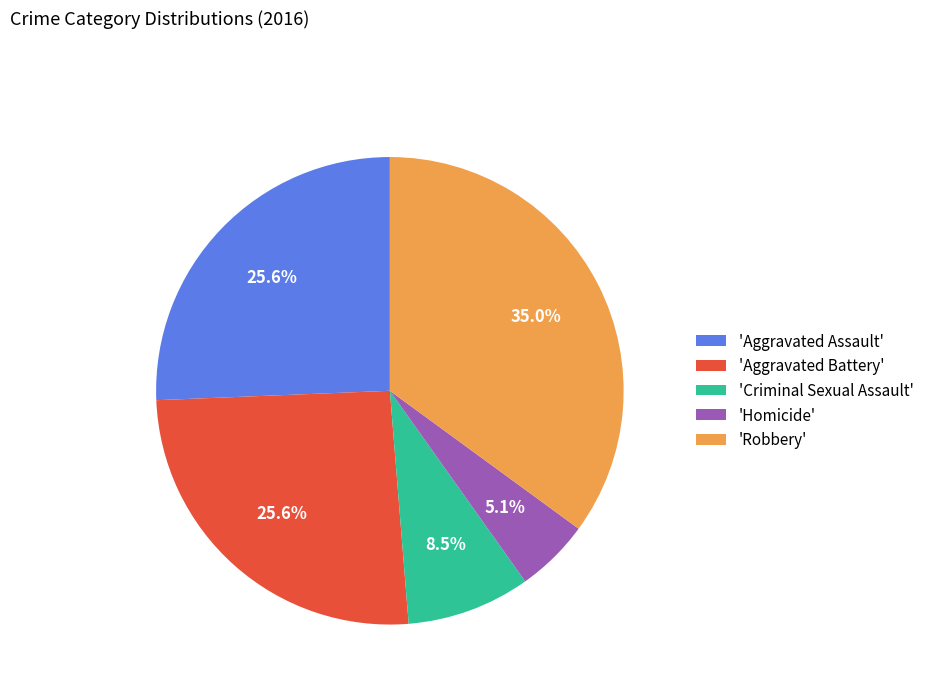

What is the ratio of the value at 'Robbery' to the value at 'Aggravated Assault'?

1.4